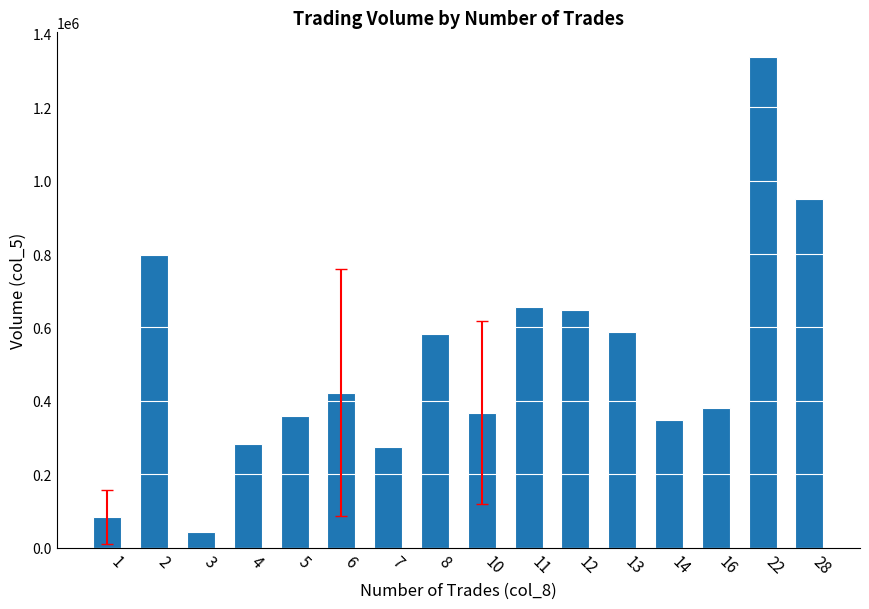

How many categories are shown in the chart?

16